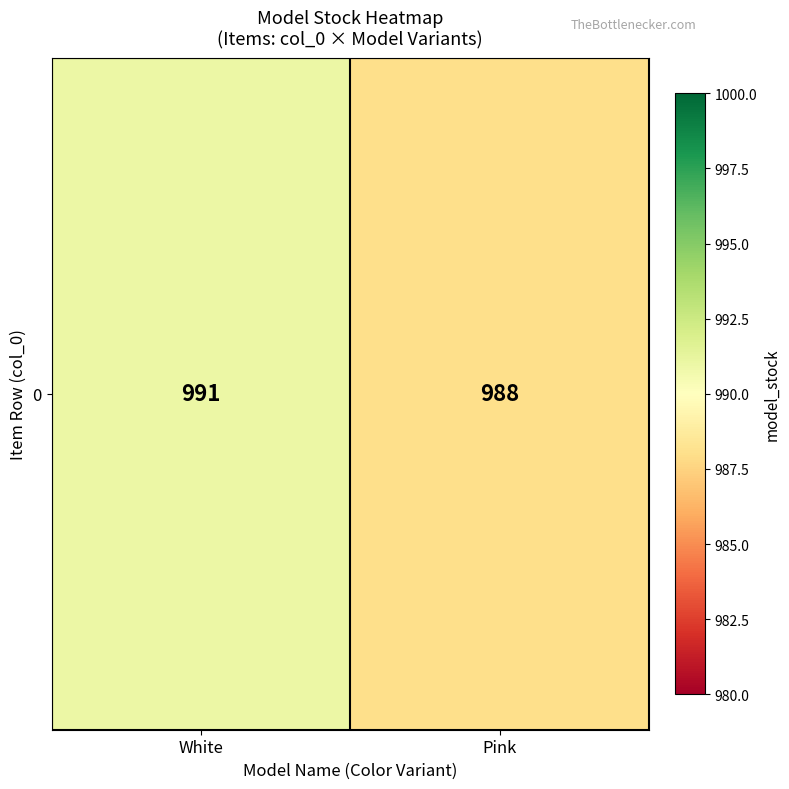

True or false: the data shows 406 at White.

False